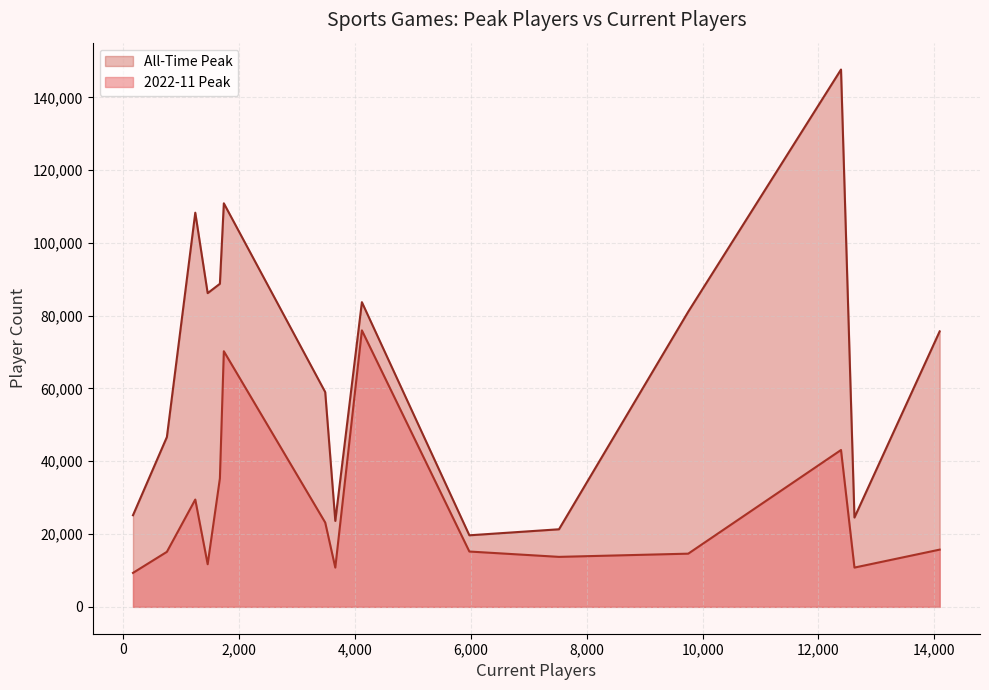

Which series has the widest spread of values?

All-Time Peak